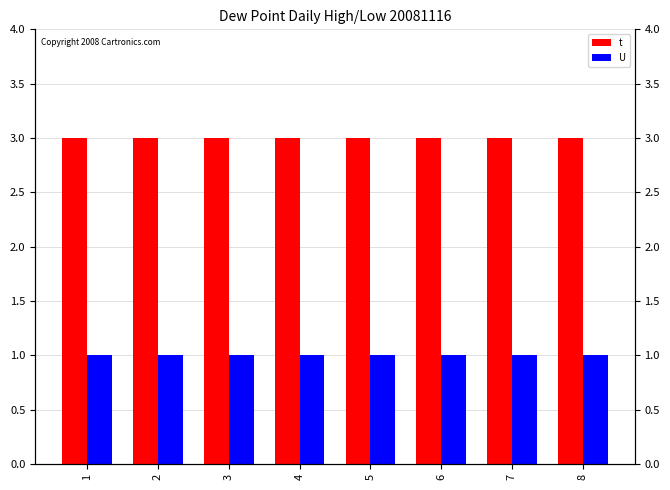

Rank the series by their average value, from highest to lowest.

t, U